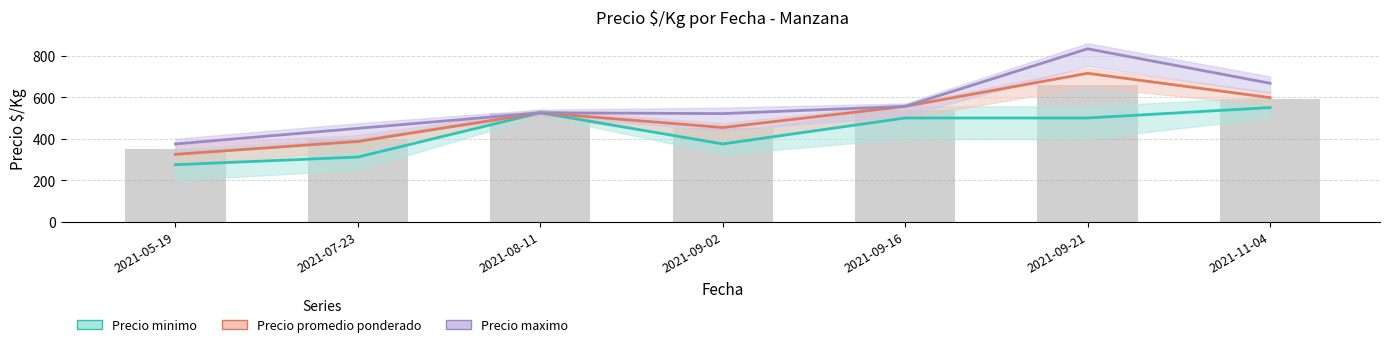

True or false: Precio maximo avg has a value of 833 at 2021-09-21.

True